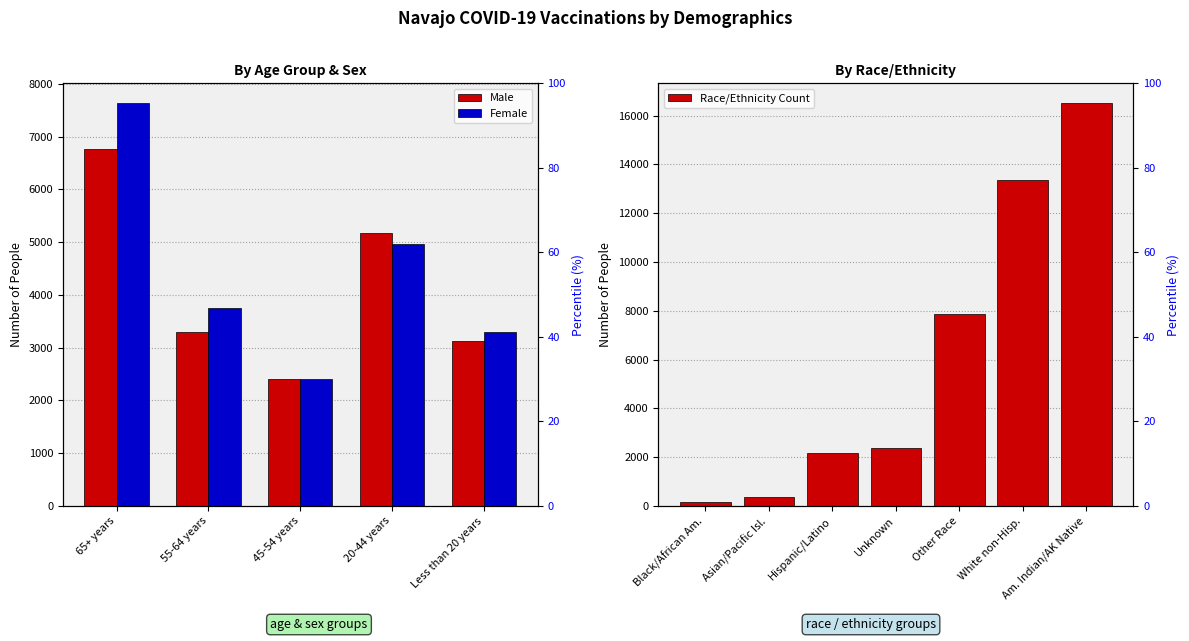

What is the difference between the highest and lowest values at 20-44 years?

218